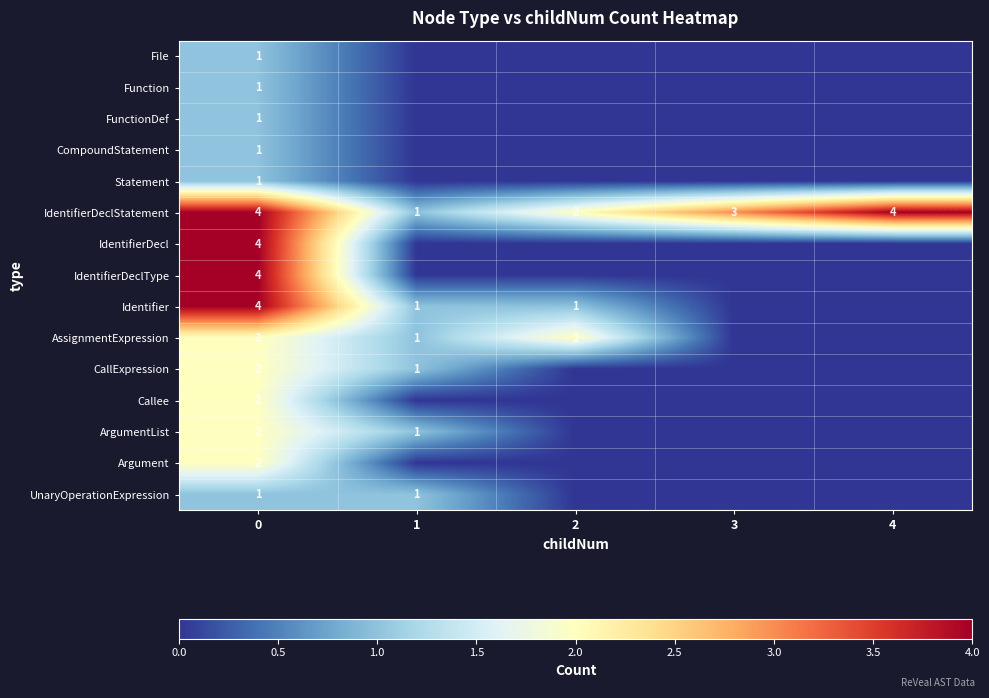

Is it true that File equals 2 at 0?

False